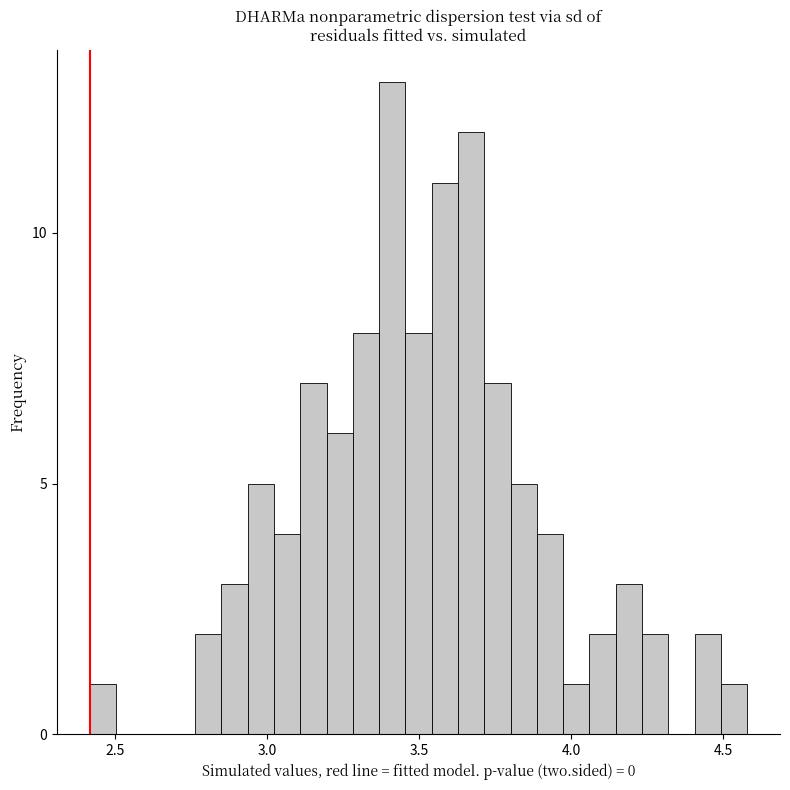

Read against the x-axis, roughly where is the centre of the tallest bar?

3.40